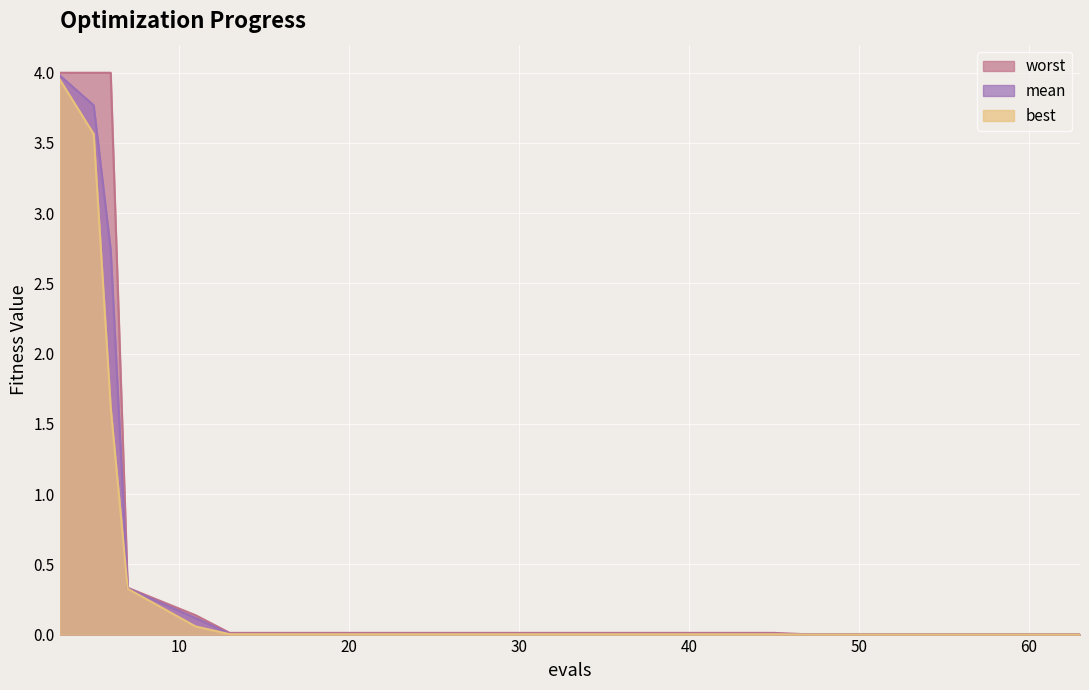

Which category has the highest value across all series?

3